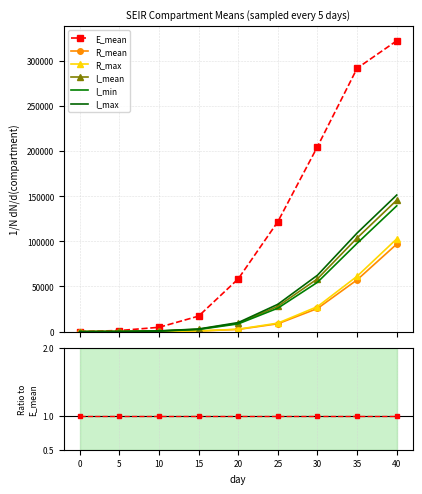

Rank the series by their maximum value, from lowest to highest.

R_mean, R_max, I_min, I_mean, I_max, E_mean